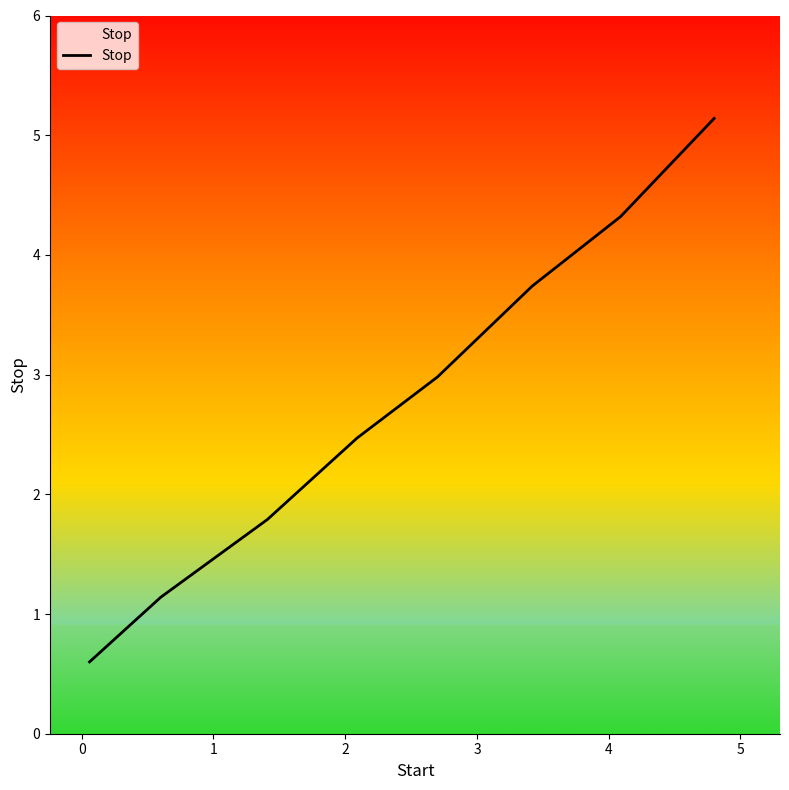

What is the average value?

2.8